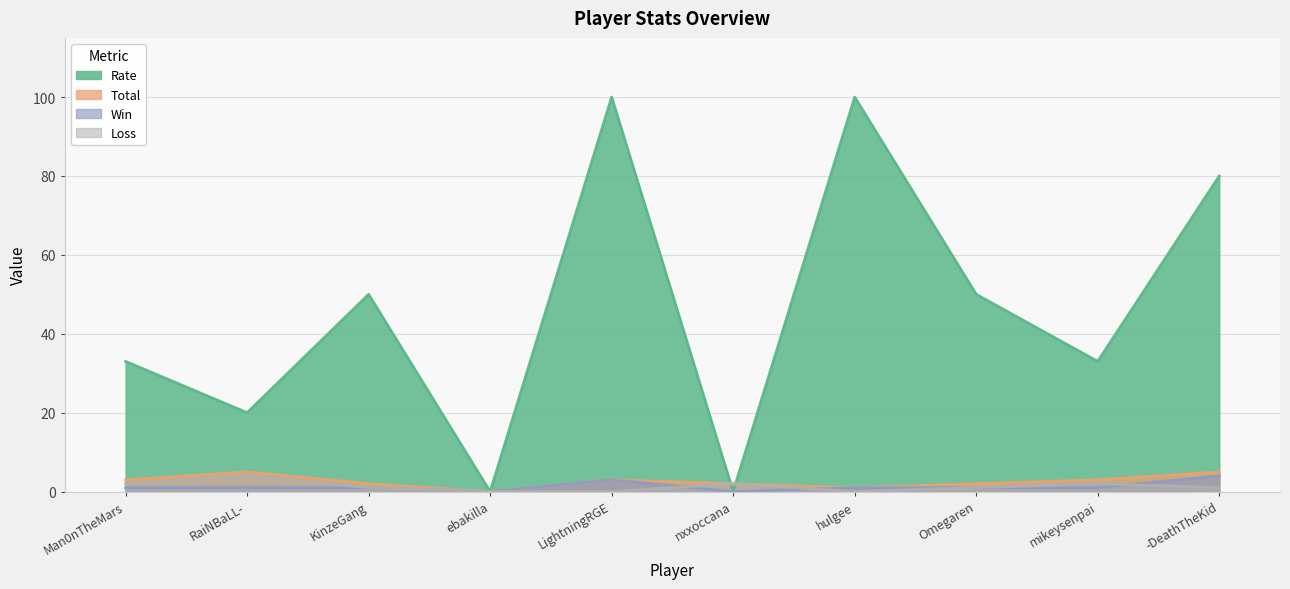

Which series has the widest spread of values?

Rate